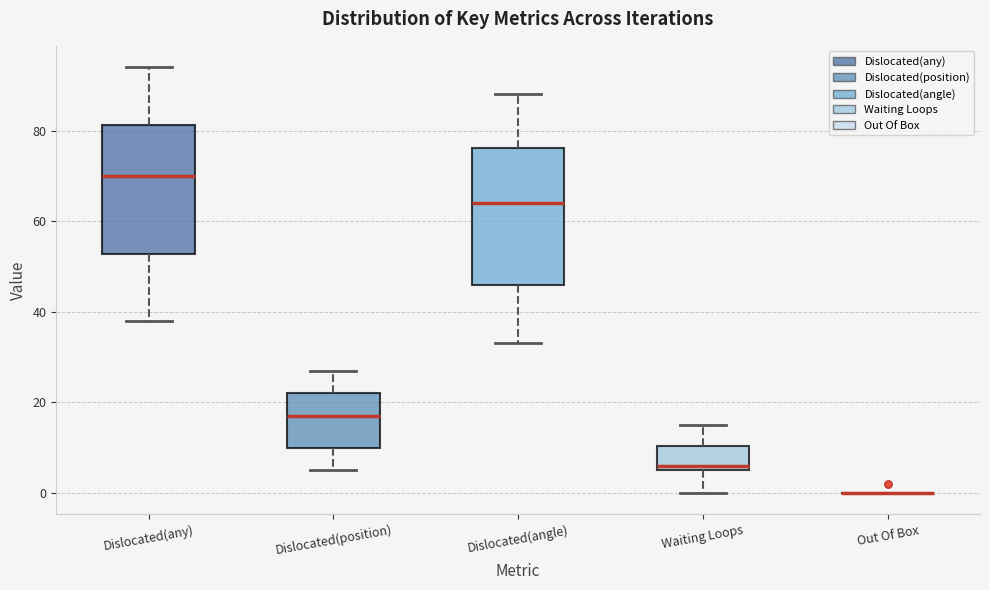

Reading left to right, read every box against the y-axis: the position of its median line, the range the box covers, and the ends of its whiskers. The values are not printed on the chart, so give them approximately, as read against the axis.

Dislocated(any): median 70, box 52 to 82, whiskers 38 to 94
Dislocated(position): median 18, box 10 to 22, whiskers 6 to 28
Dislocated(angle): median 64, box 46 to 76, whiskers 34 to 88
Waiting Loops: median 6 (just above the box's lower edge), box 6 to 10, whiskers 0 to 16
Out Of Box: box collapsed to a line at 0, whiskers 0 to 0